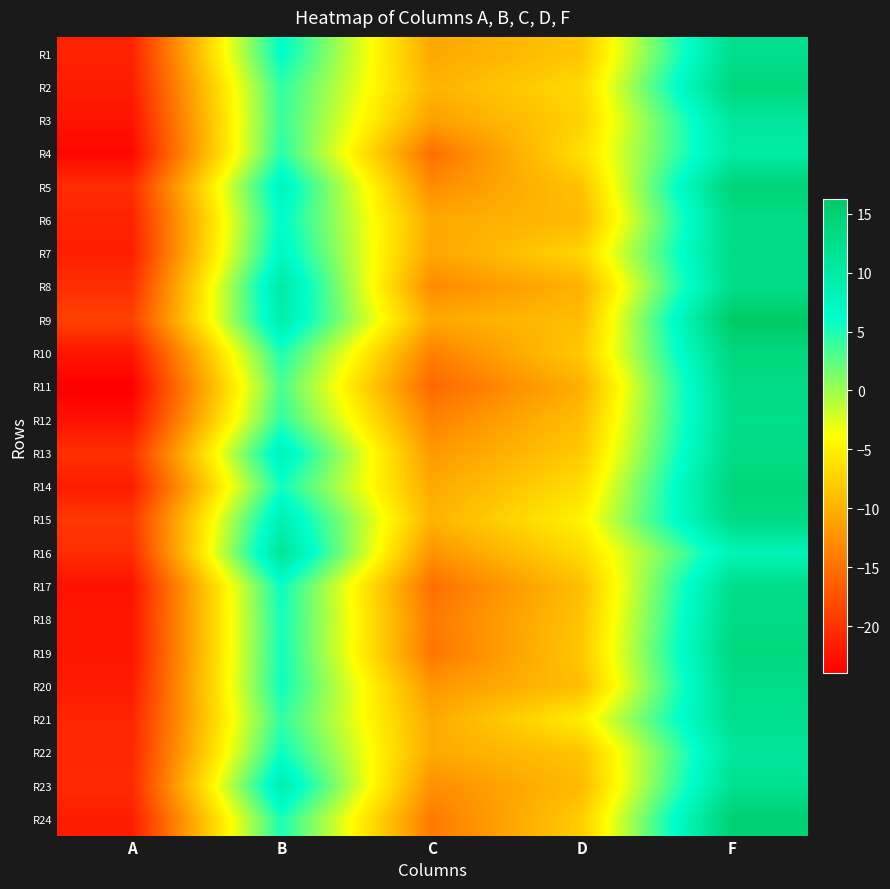

At C, list the series in order from smallest to largest.

R11, R17, R4, R19, R18, R24, R10, R12, R8, R5, R23, R16, R20, R13, R3, R7, R1, R14, R21, R6, R22, R9, R15, R2